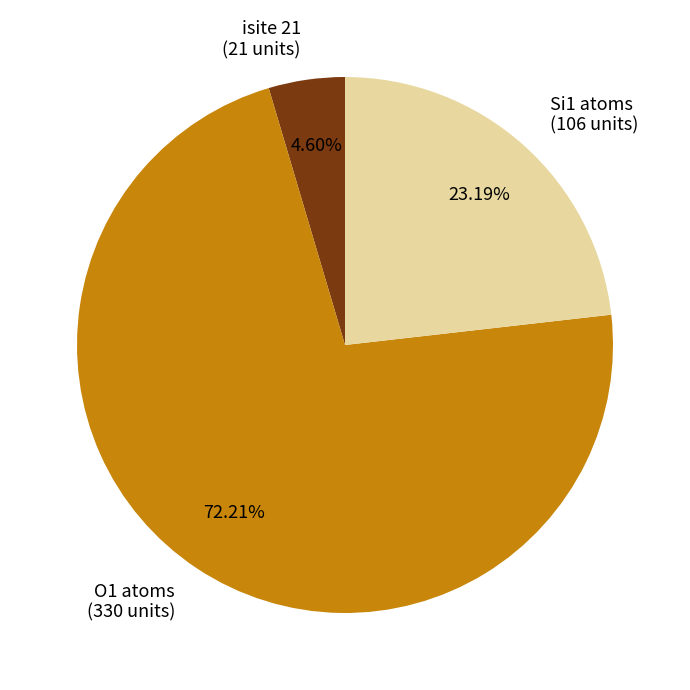

Is there a majority slice in this chart?

Yes